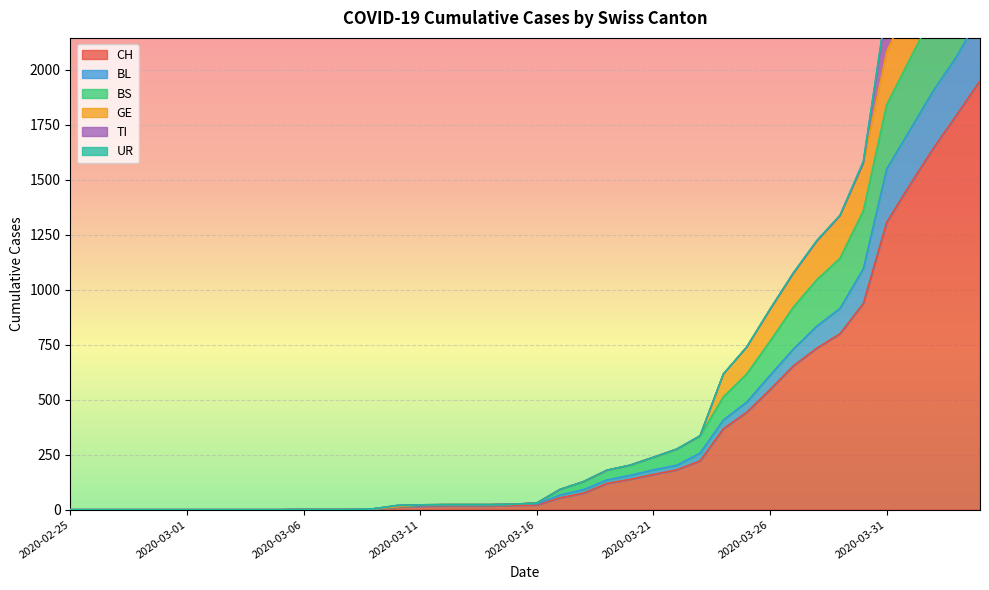

What is the maximum value for CH?

1950